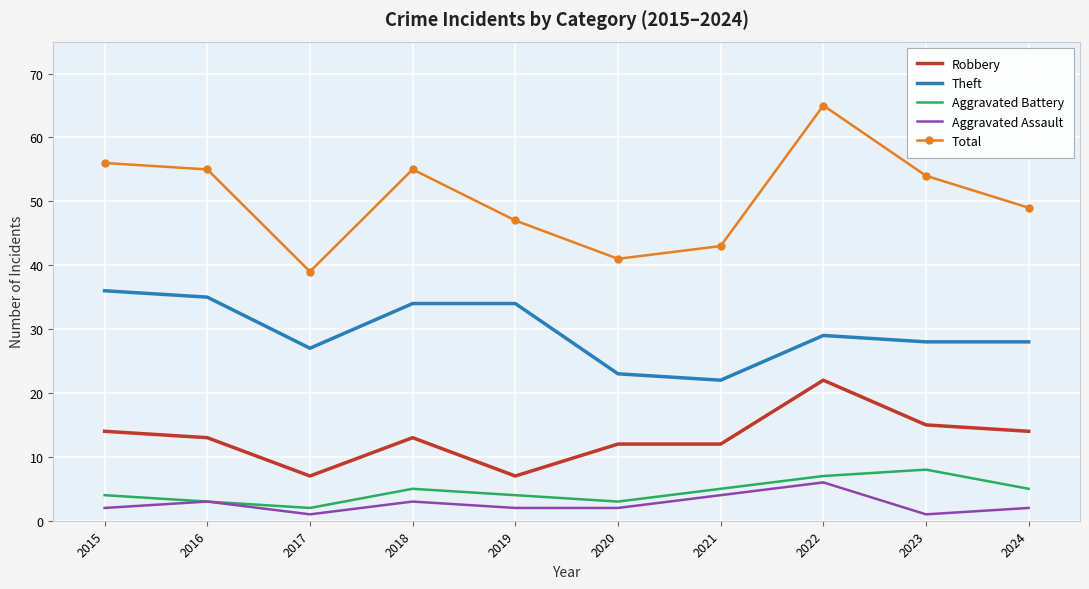

At 2024, list the series in order from largest to smallest.

Total, Theft, Robbery, Aggravated Battery, Aggravated Assault